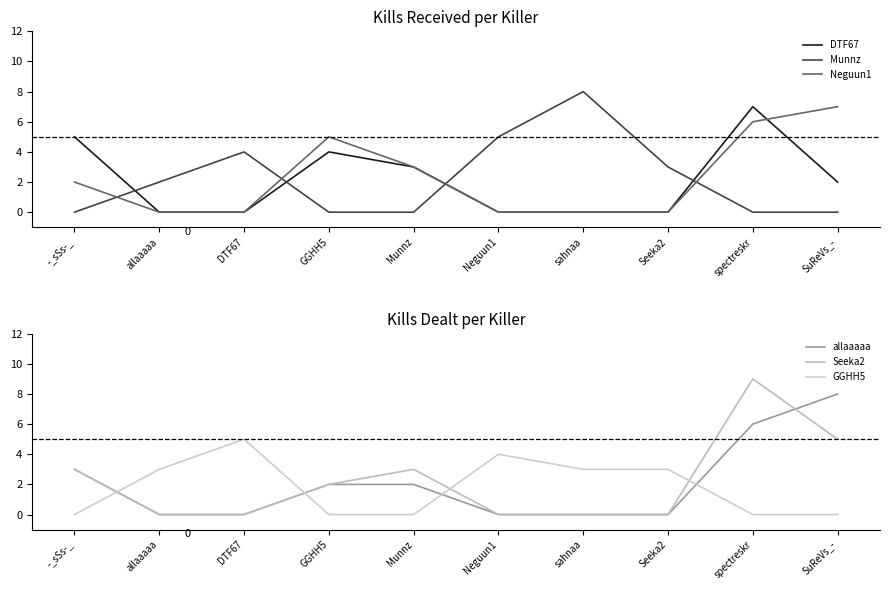

What is the total value across all series at allaaaaa?

5